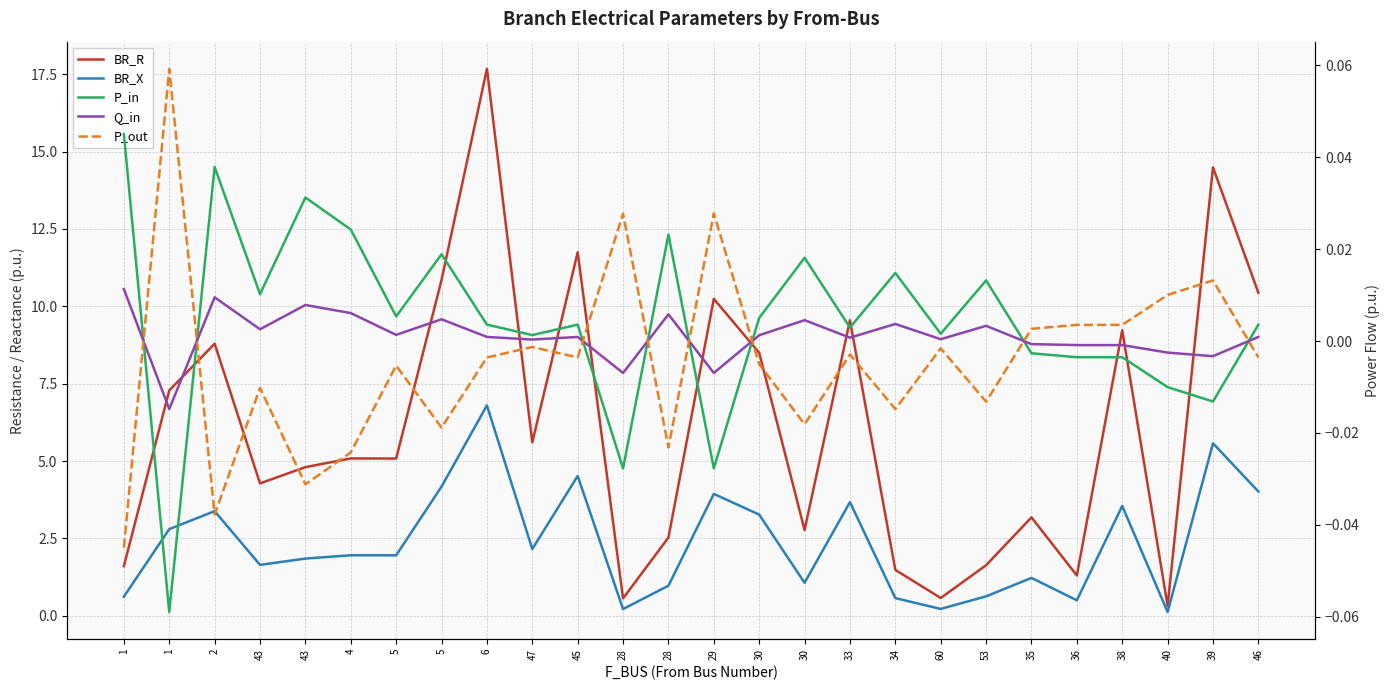

True or false: BR_R has more than 2 points higher than both neighbors.

True